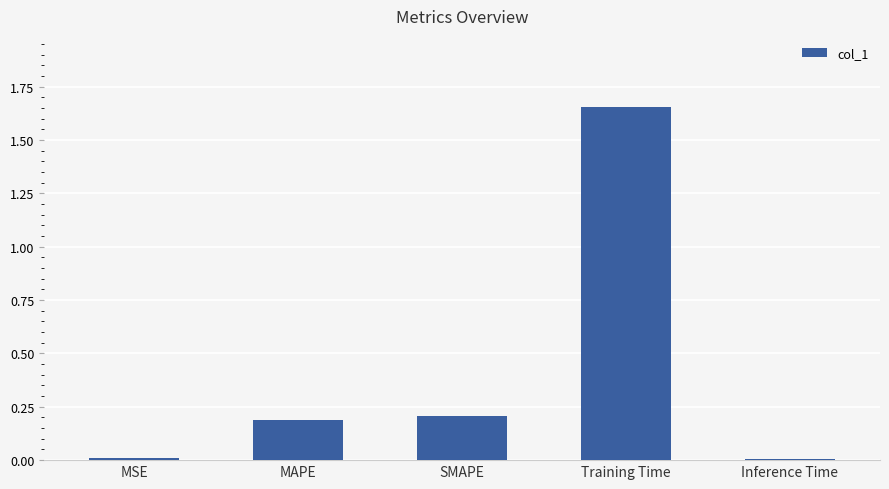

The chart shows a value of 0.2 at SMAPE. True or false?

True